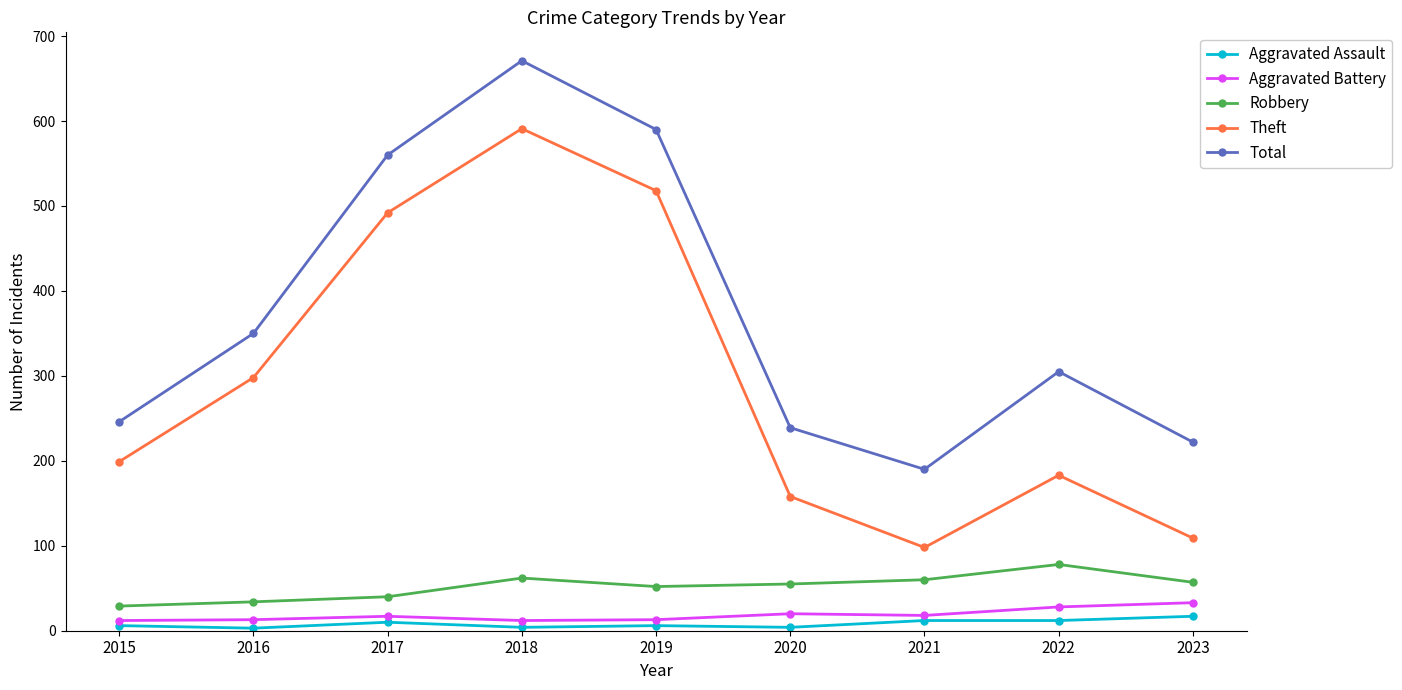

At which category is the sum across all series the highest?

2018